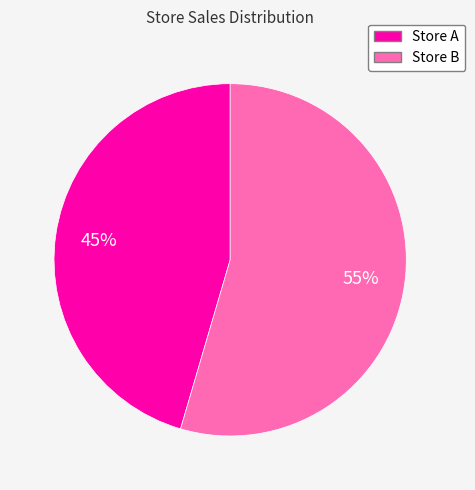

True or false: Store A accounts for 45% of the total.

True